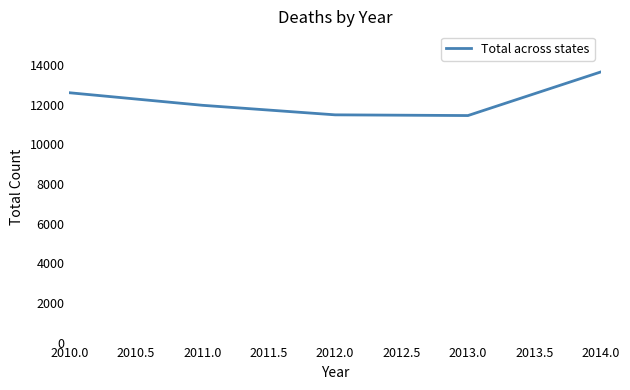

What is the difference between the maximum and second lowest values?

2165